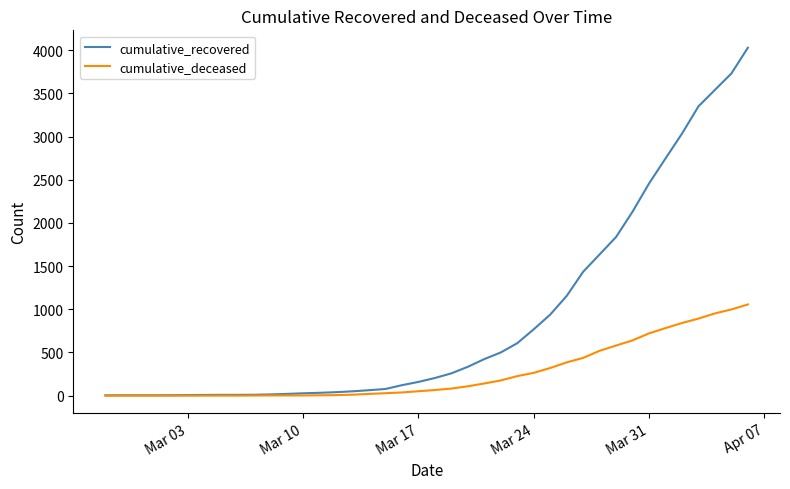

Is this an area chart (filled region under the line)?

No